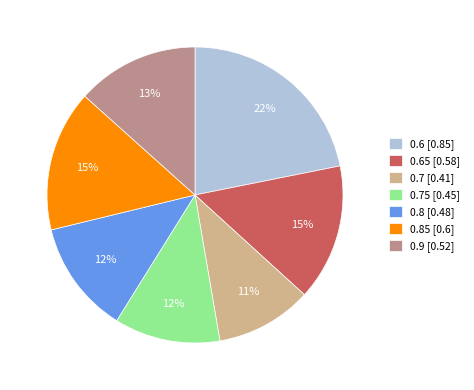

To the nearest percent, what is the combined percentage of 0.65 [0.58] and 0.6 [0.85]?

37%